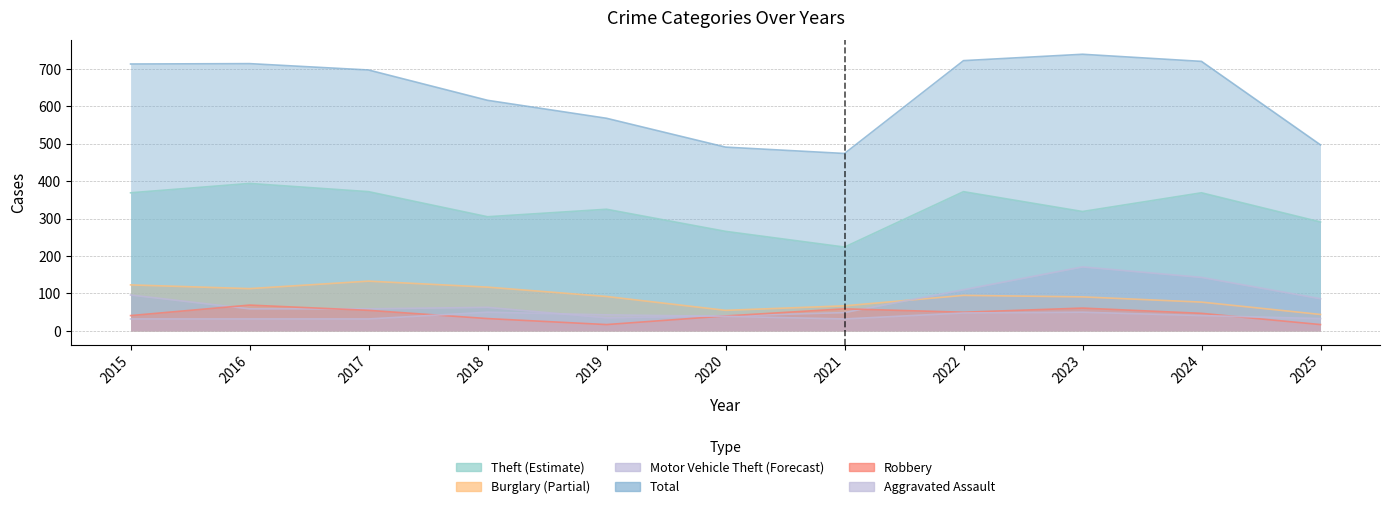

Is the value of Aggravated Assault at 2016 greater than the value of Motor Vehicle Theft at 2018?

No